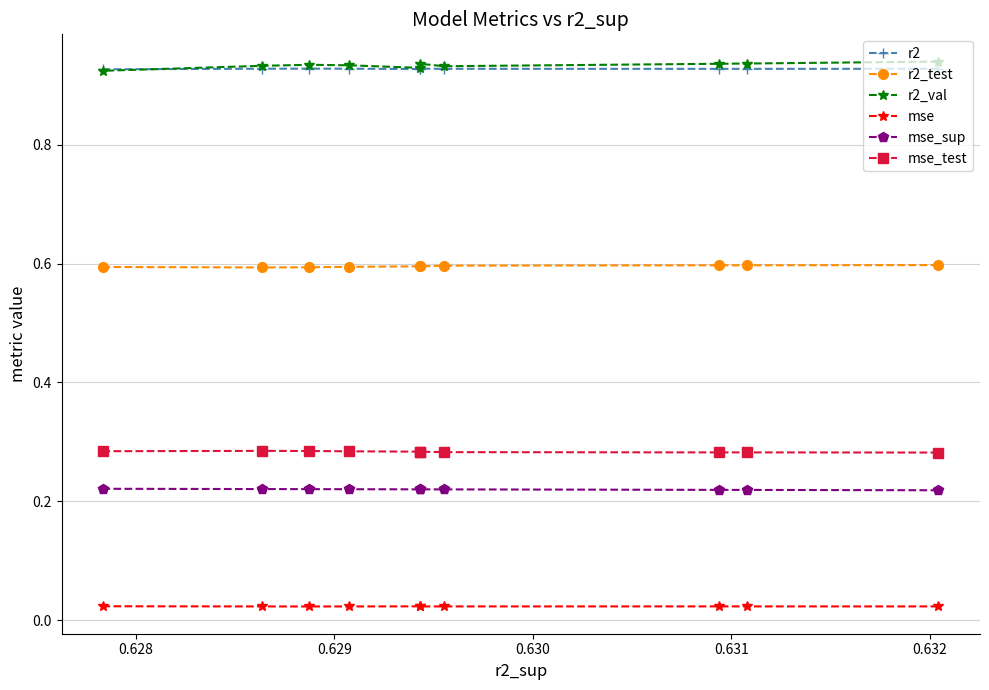

Count the mse_sup values in the range 0 to 1.

10